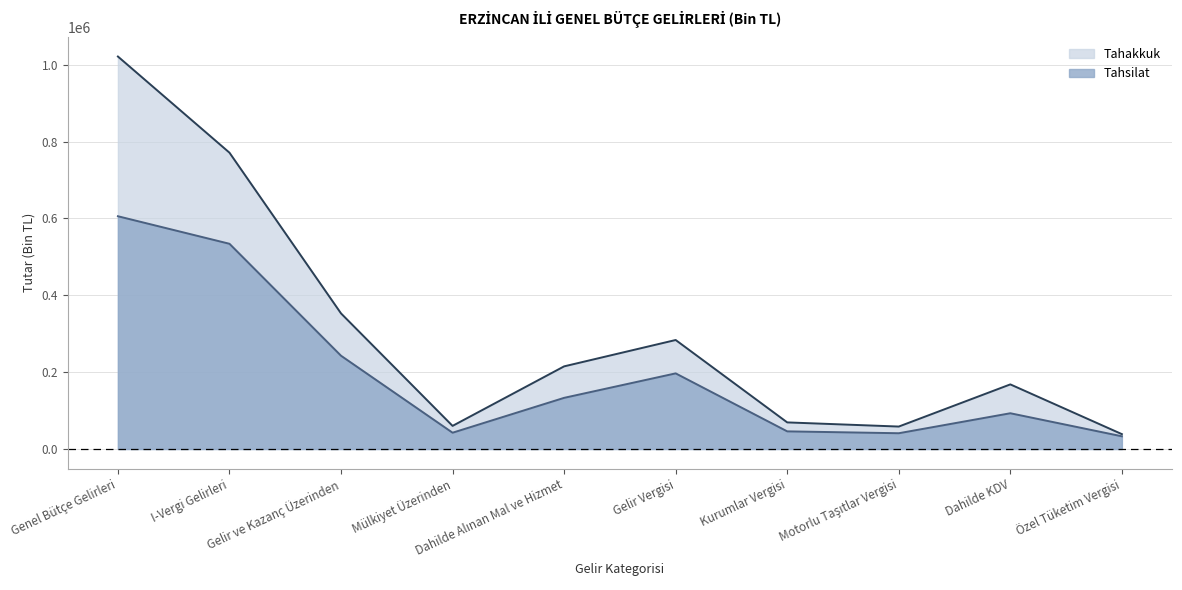

At which label is Tahakkuk closest to 530012?

Gelir ve Kazanç Üzerinden